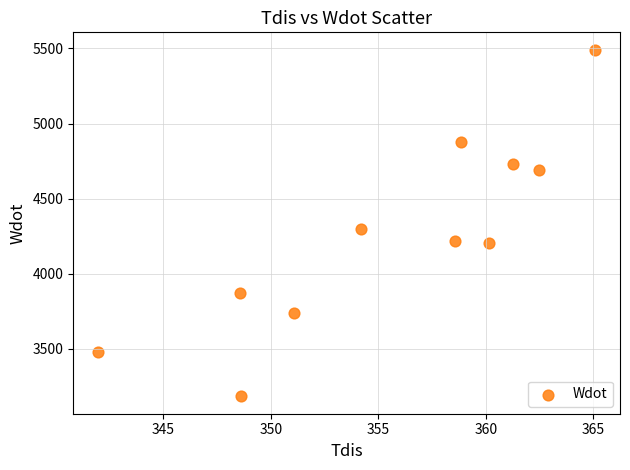

What Y value in the scatter plot is closest to 4337?

4296.3